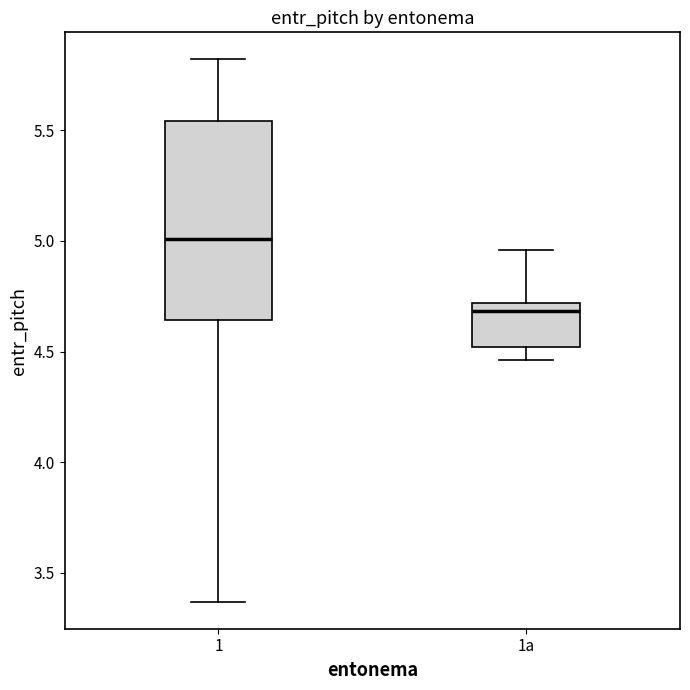

Which box's median line is the highest?

1